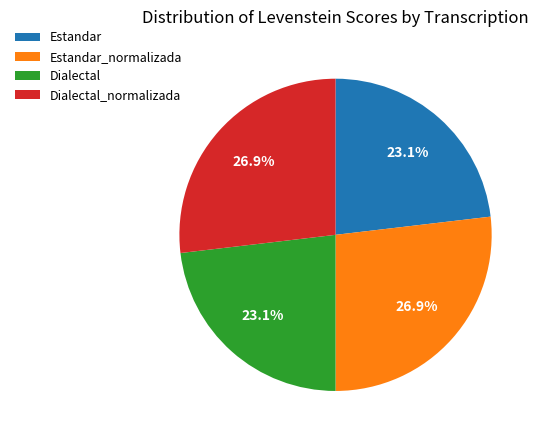

Does Estandar_normalizada account for over 50% of the chart?

No